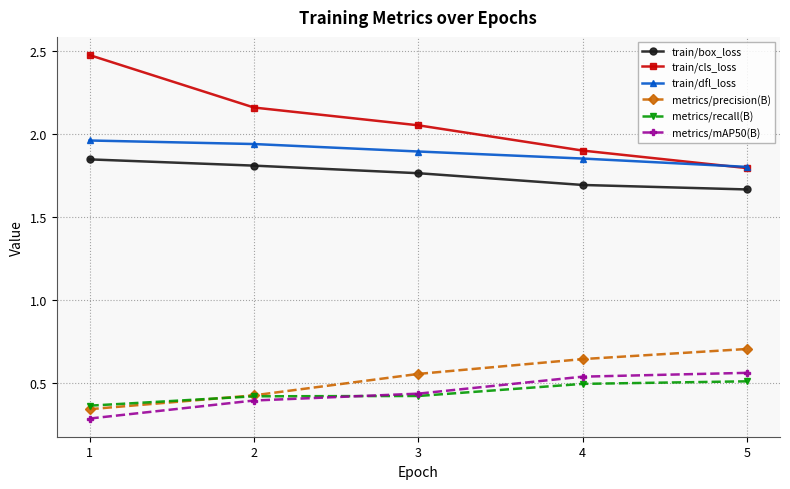

True or false: metrics/precision(B) and train/cls_loss intersect in this chart.

False